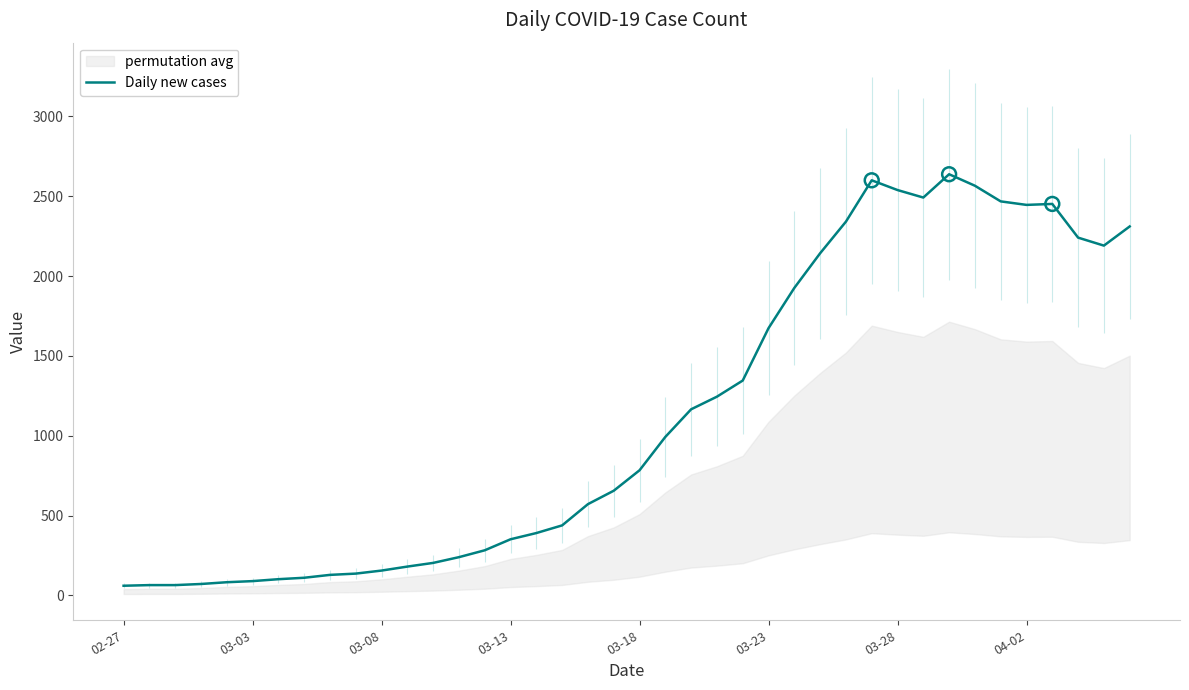

The value of Daily new cases at 03-13 is 606. True or false?

False